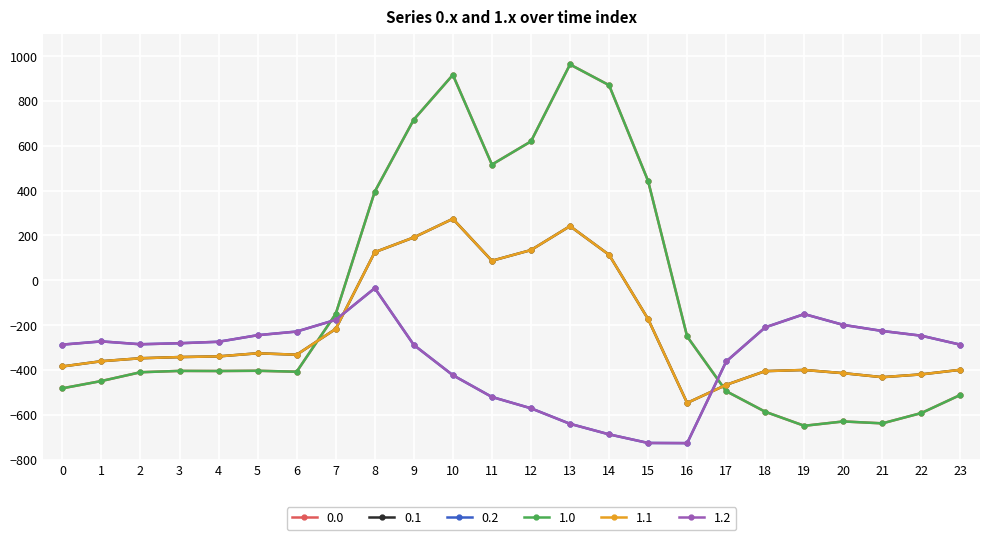

Does the chart have visible grid lines?

Yes